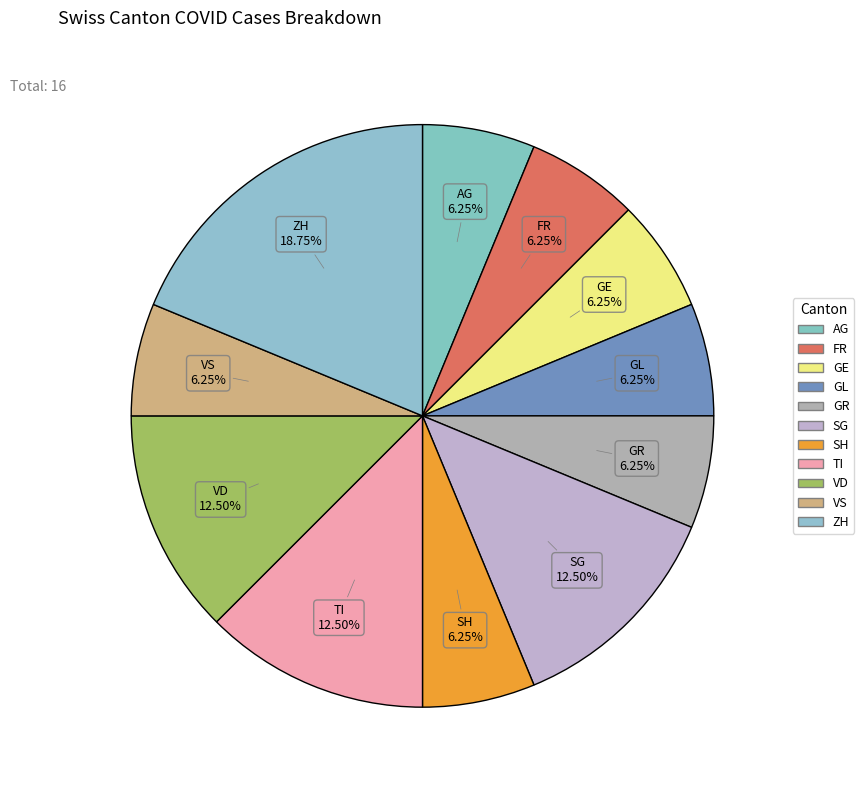

How many segments does this pie chart have?

11